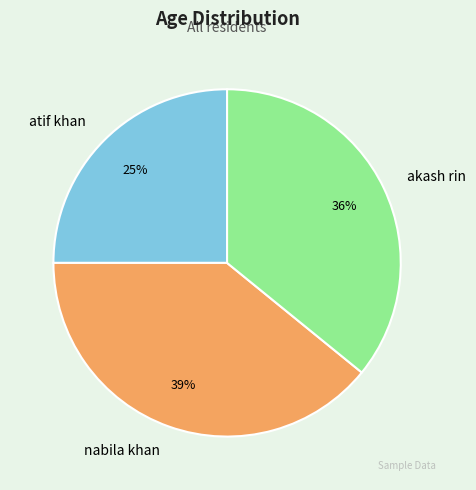

Does akash rin account for over 50% of the chart?

No